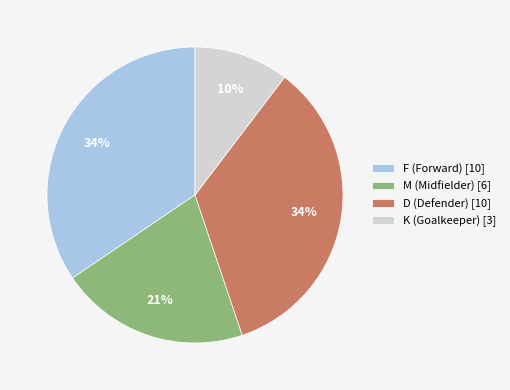

To the nearest percent, what is the average slice percentage?

25%